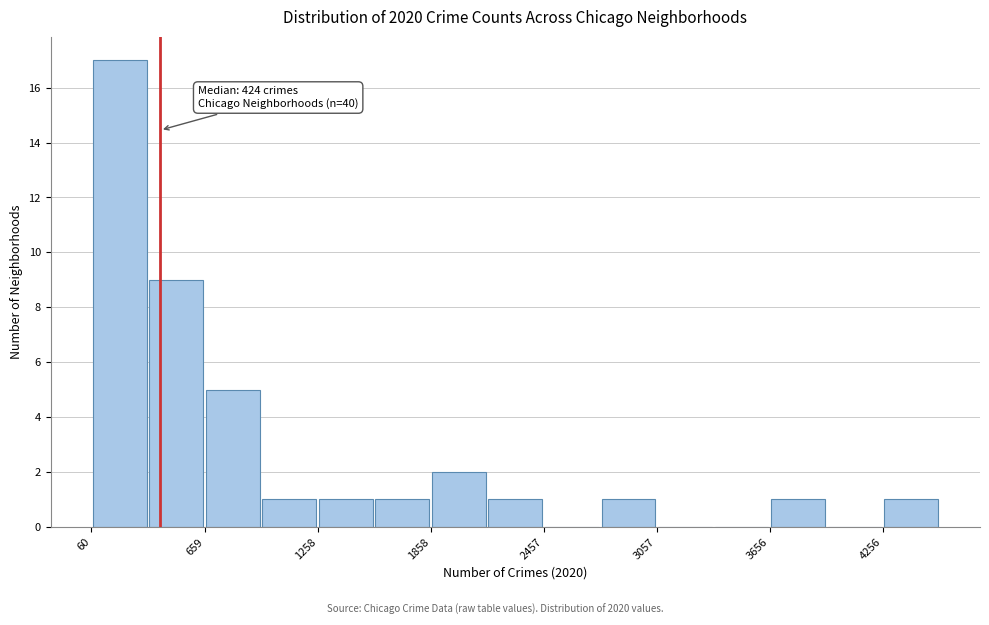

Read against the x-axis, roughly where is the centre of the tallest bar?

200